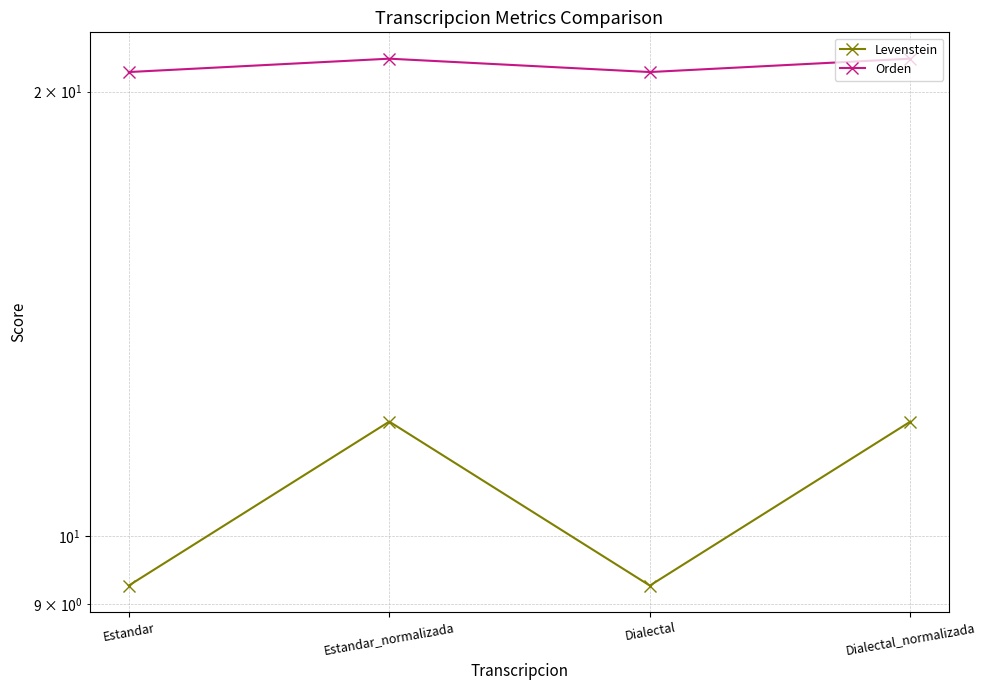

List the labels in order of Orden value, smallest first.

Estandar, Dialectal, Estandar_normalizada, Dialectal_normalizada